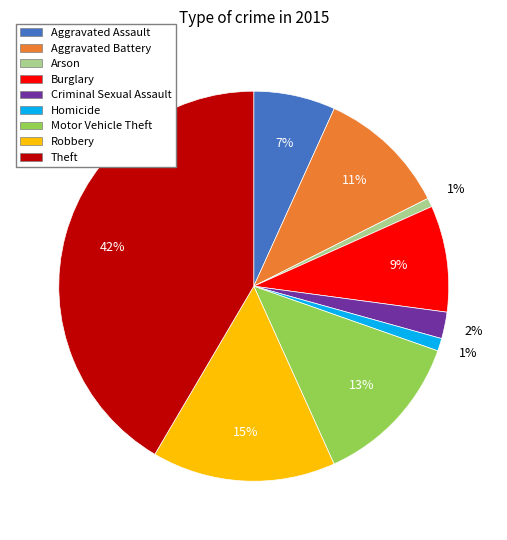

Count the number of slices in the pie.

9